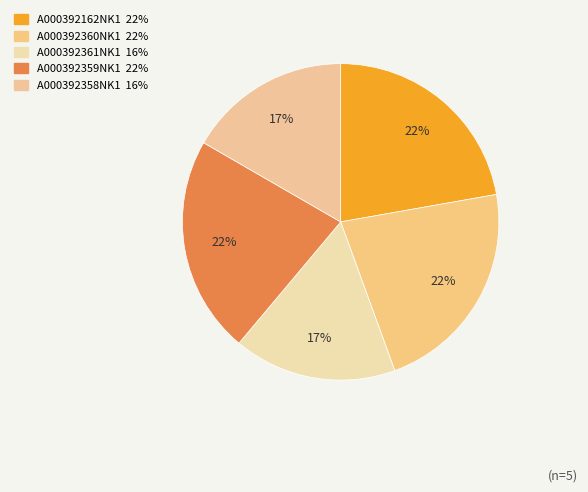

To the nearest percent, what percentage of the pie is A000392361NK1?

17%